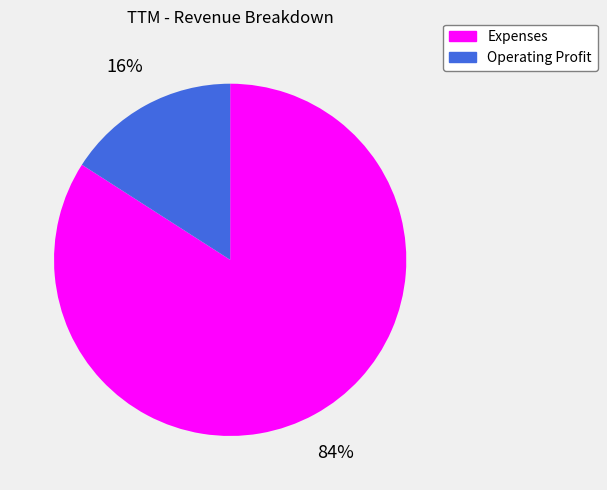

What is the majority slice?

Expenses